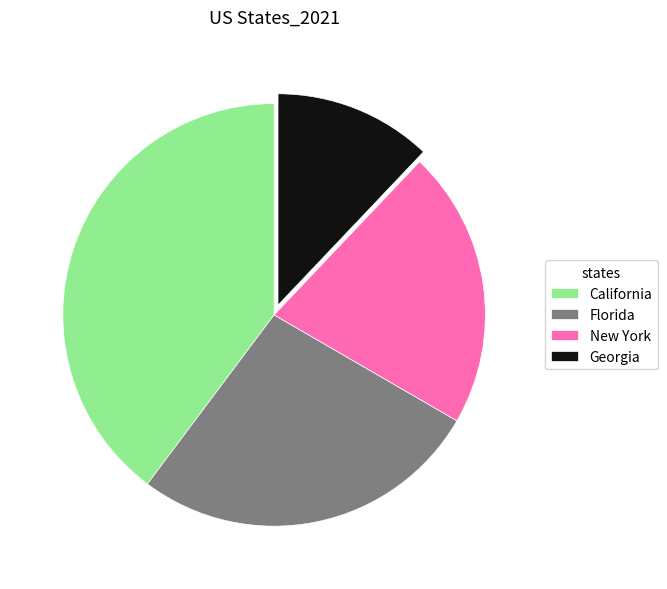

Is Georgia the majority of the pie?

No